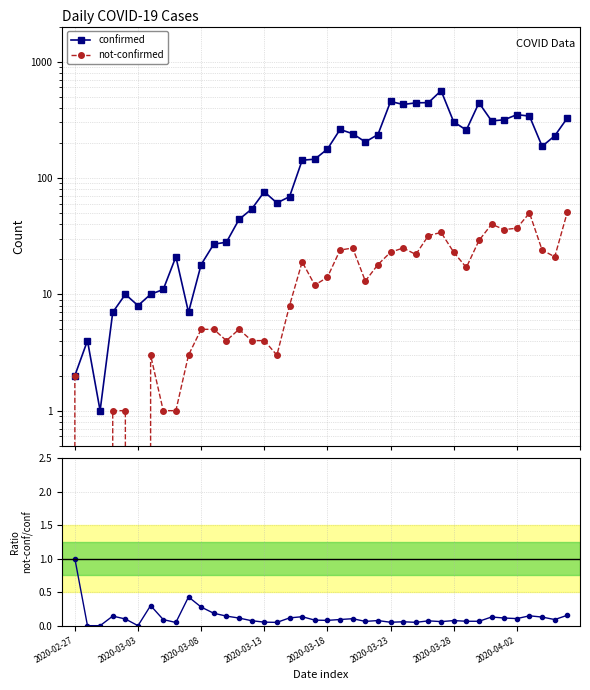

Which series has the largest range (max minus min)?

confirmed